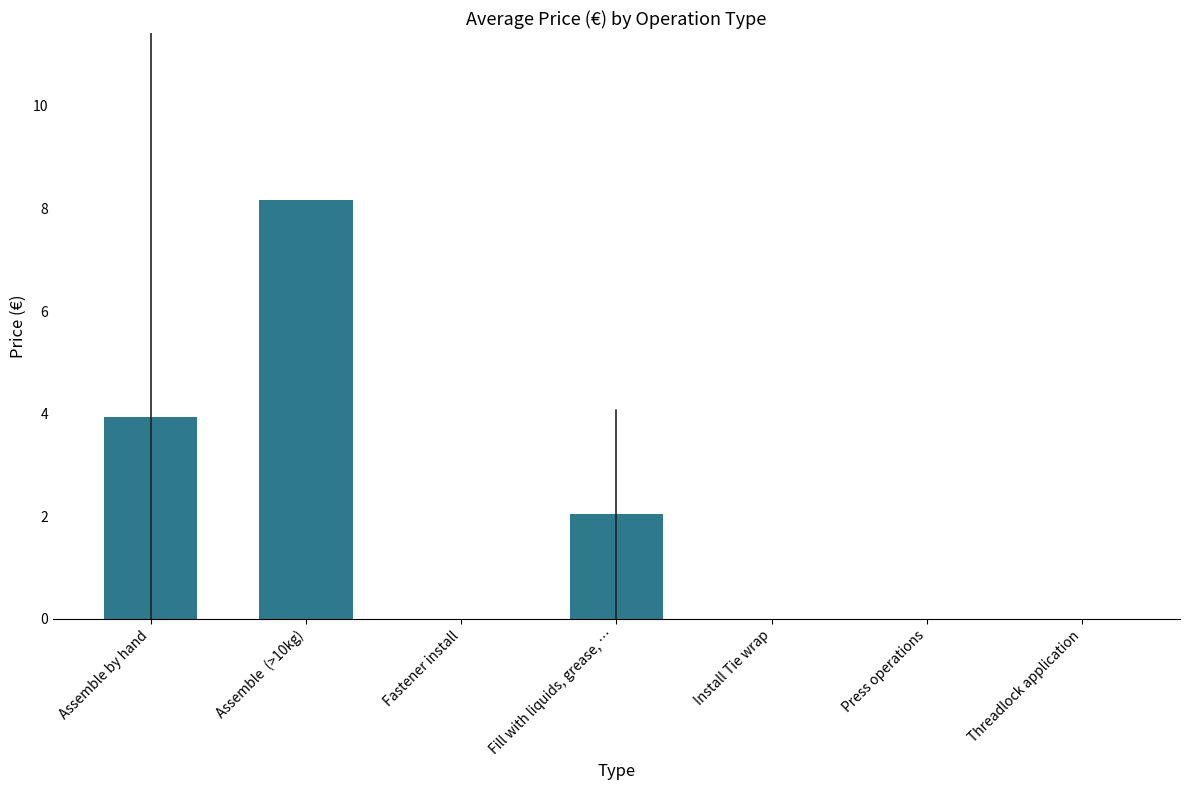

The chart shows a value of 11.5 at Assemble  (>10kg). True or false?

False